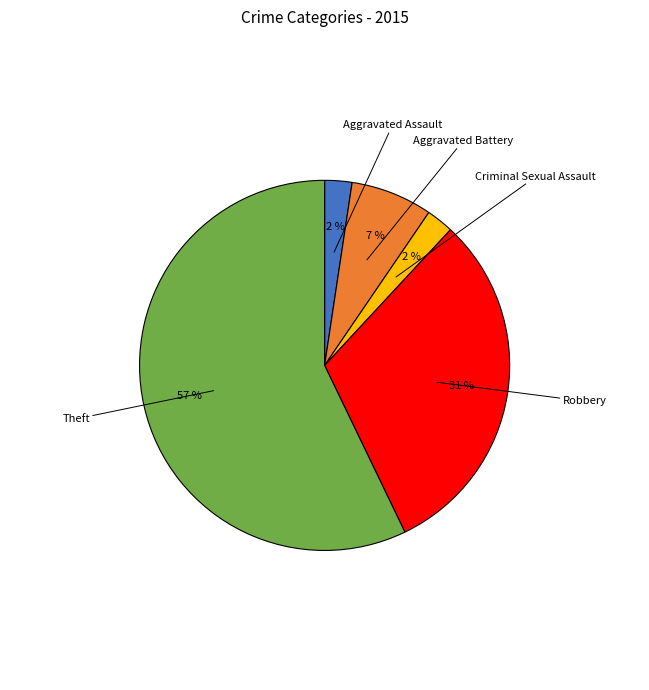

Between Aggravated Assault and Theft, which is larger?

Theft